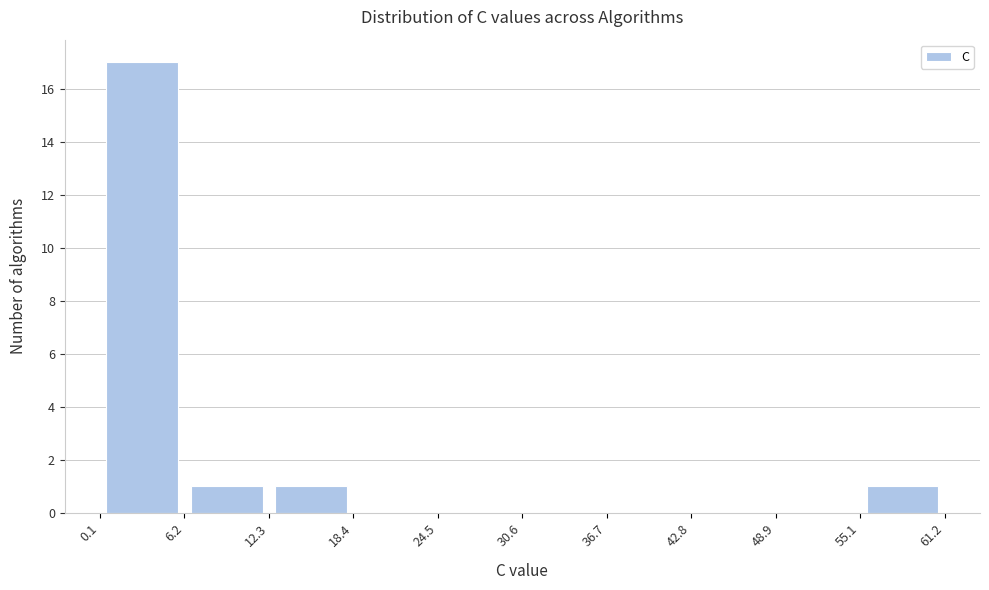

Reading left to right, list every bar in this chart as the range it spans on the x-axis followed by its height. The values are not printed on the chart, so give them approximately, as read against the axis.

0.1 to 6.2: 17
6.2 to 12.3: 1
12.3 to 18.4: 1
18.4 to 24.5: 0
24.5 to 30.6: 0
30.6 to 36.7: 0
36.7 to 42.8: 0
42.8 to 48.9: 0
48.9 to 55.1: 0
55.1 to 61.2: 1